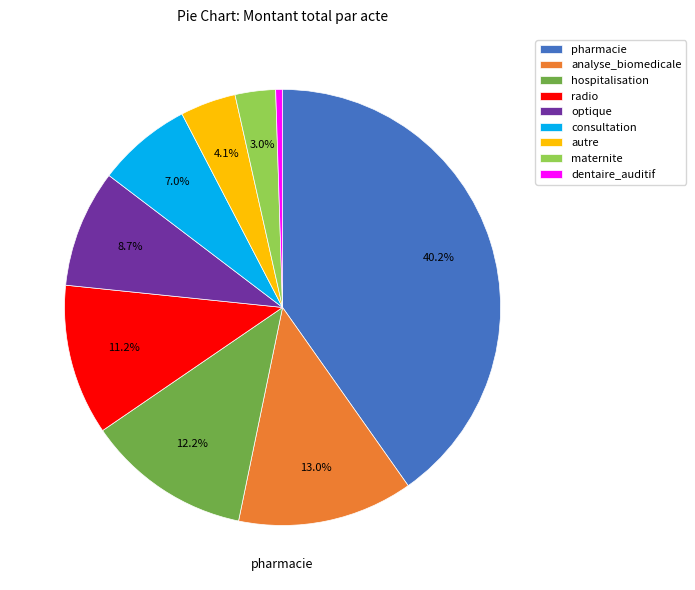

What is the change in value from hospitalisation to autre?

-6732786